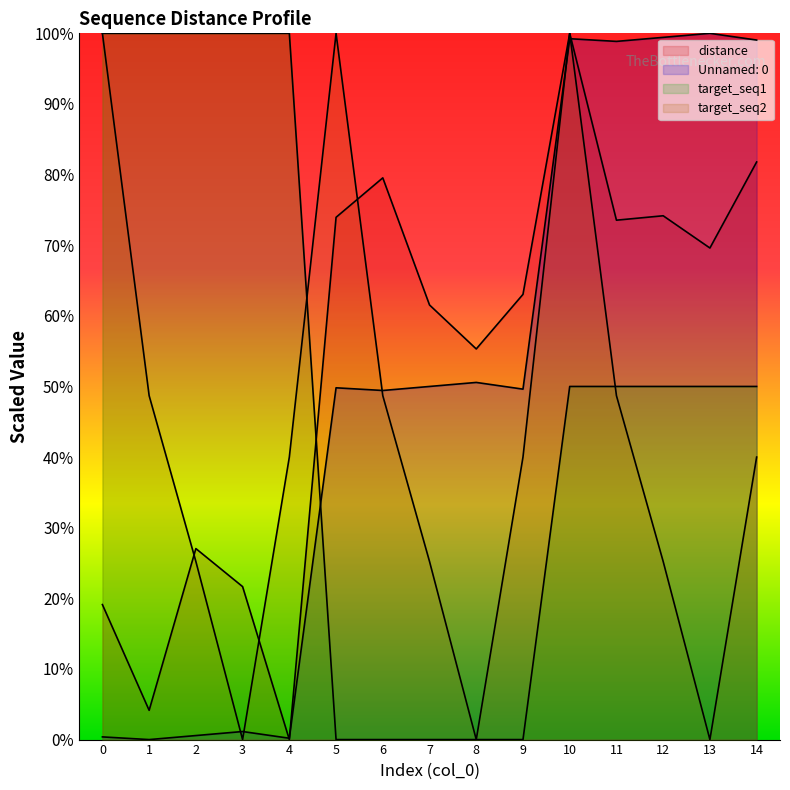

What is the sum of the target_seq1 values at 4 and 12?

5400.0